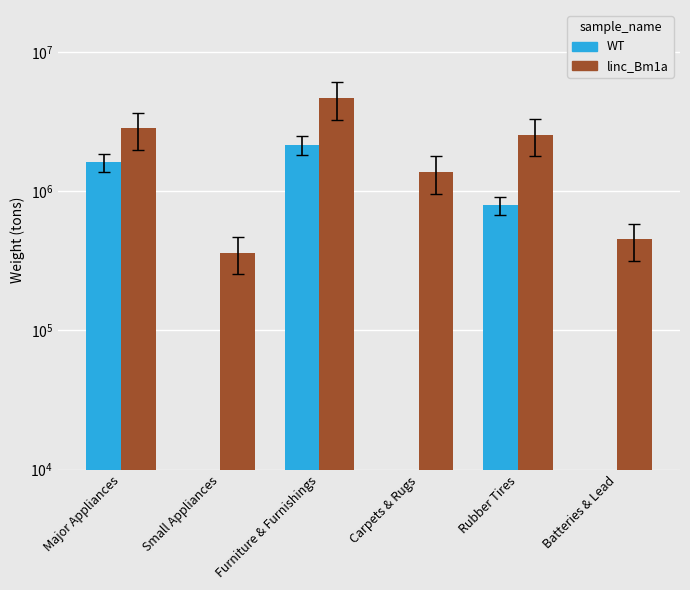

What are all the series names shown in the legend?

WT, linc_Bm1a